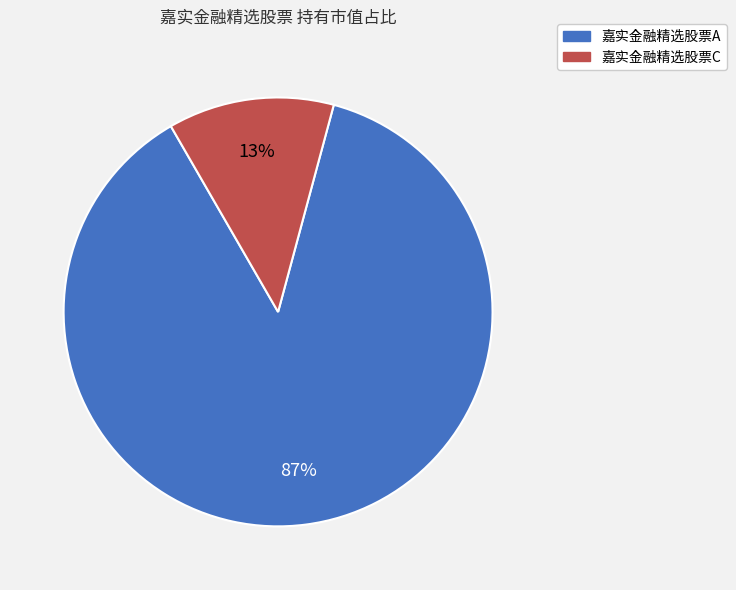

Which slice is the smallest?

嘉实金融精选股票C